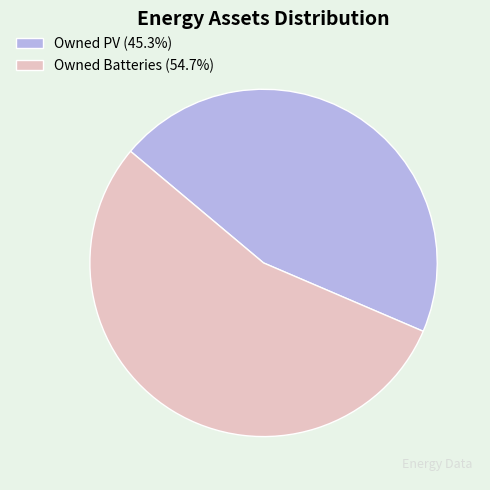

Approximately how many times larger is the value at Owned PV (45.3%) compared to Owned Batteries (54.7%)?

0.8